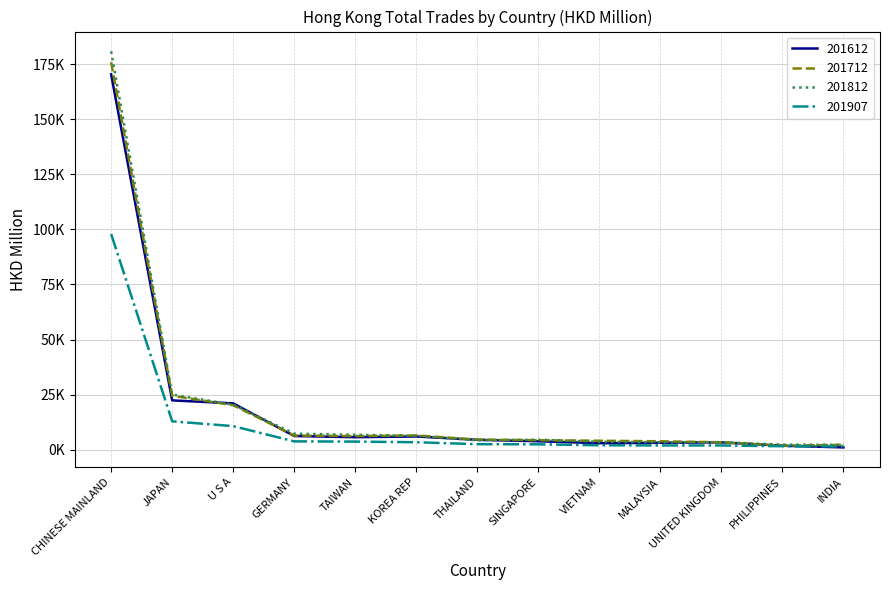

What is the maximum value shown in the chart?

180831.2